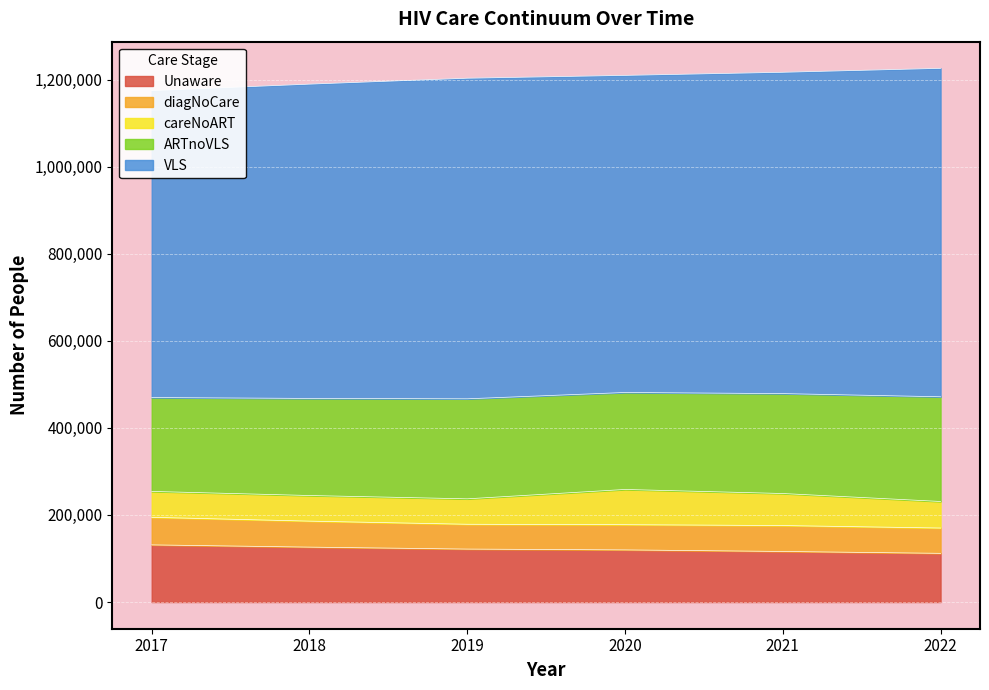

Reading left to right, list all the values displayed in this chart.

Unaware: 131294	126145	121646	119776	116170	111860
diagNoCare: 63349	59679	56996	57897	59537	58135
careNoART: 59444	58849	58419	80917	73555	60982
ARTnoVLS: 215639	223007	229751	222752	229498	240515
VLS: 705071	721922	736401	728377	738075	754368